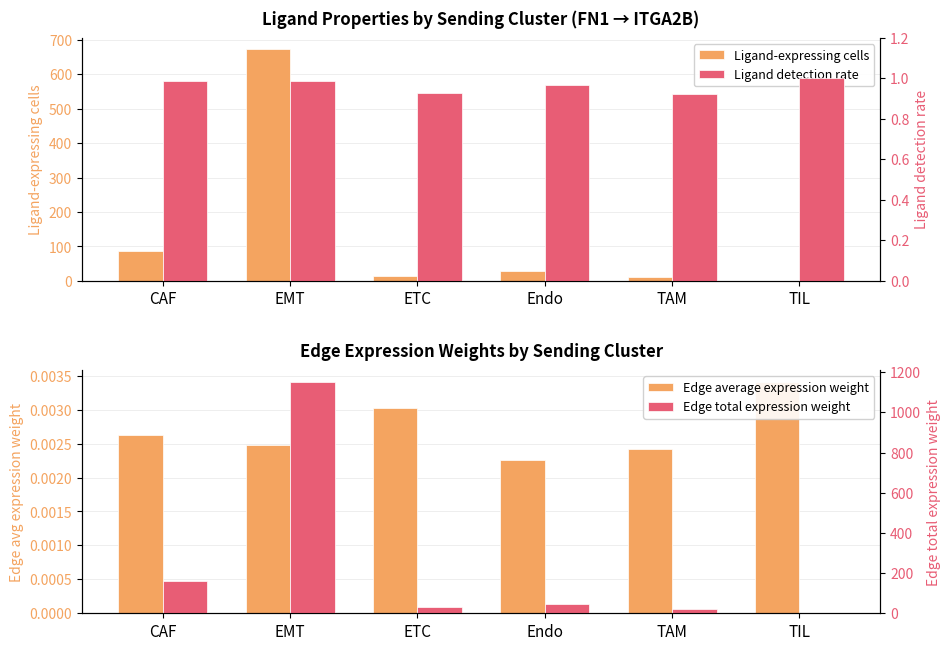

Which series has the largest range (max minus min)?

Edge total expression weight